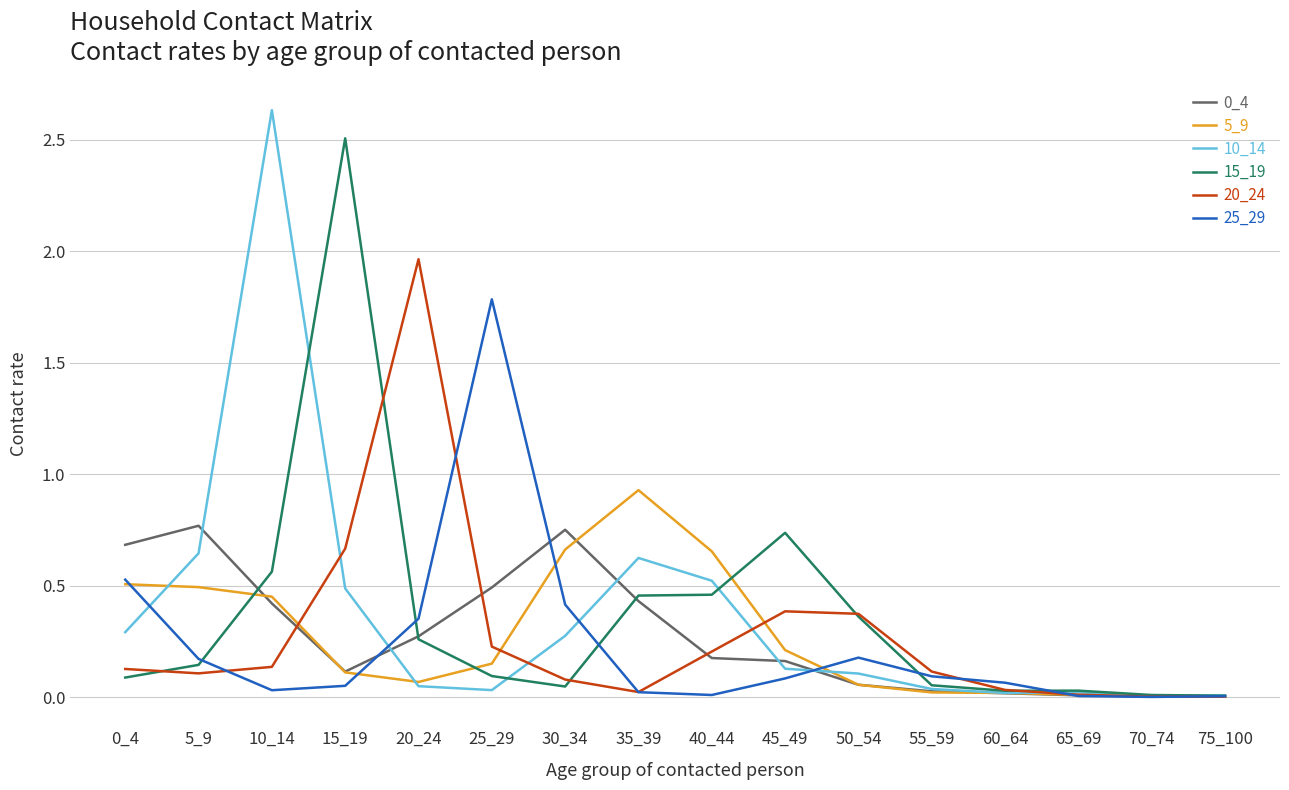

Which series has the widest spread of values?

10_14